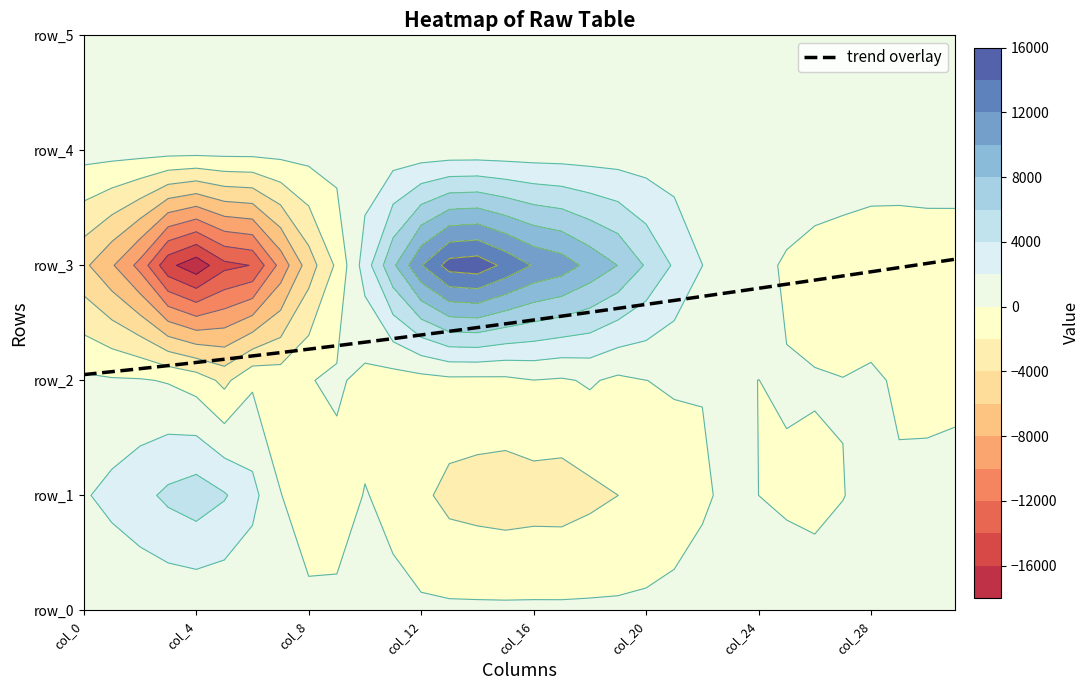

What is the sum of all row_2 values?

-7532.0